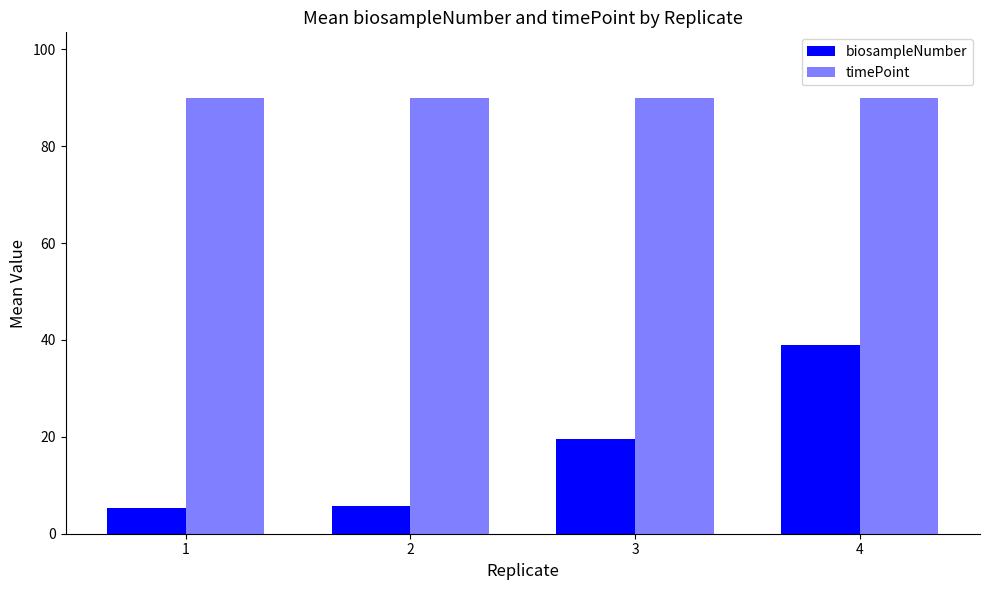

At how many categories does at least one series exceed 13?

4